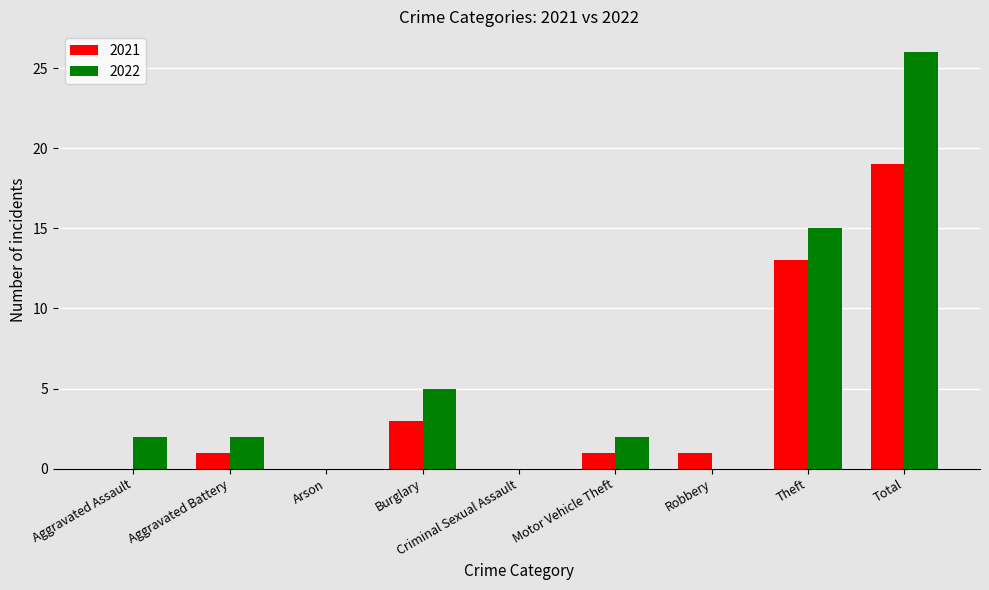

How many data points does each series have?

9